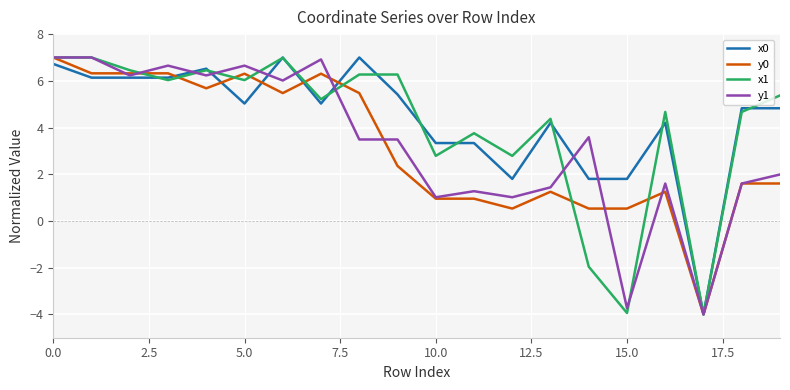

What is the maximum value for y1?

7.0